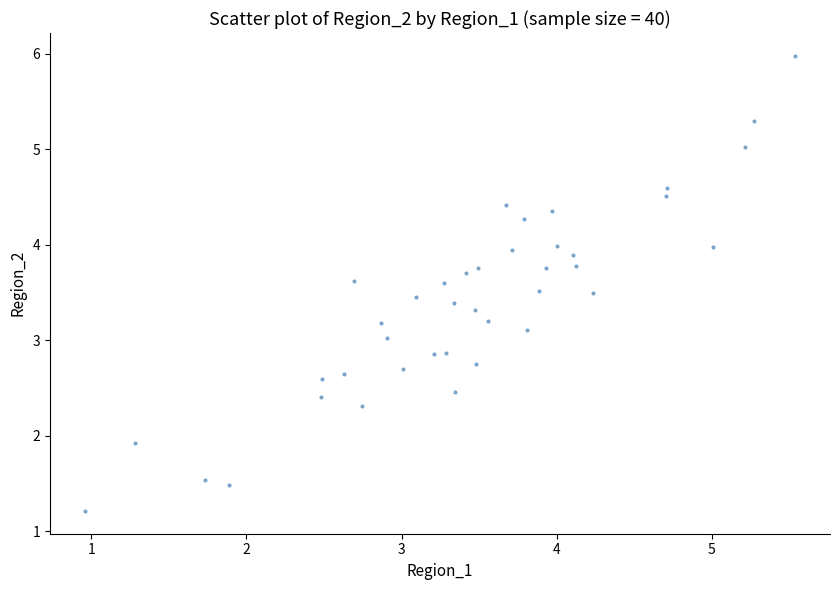

What is the range of Y values (max minus min)?

4.8